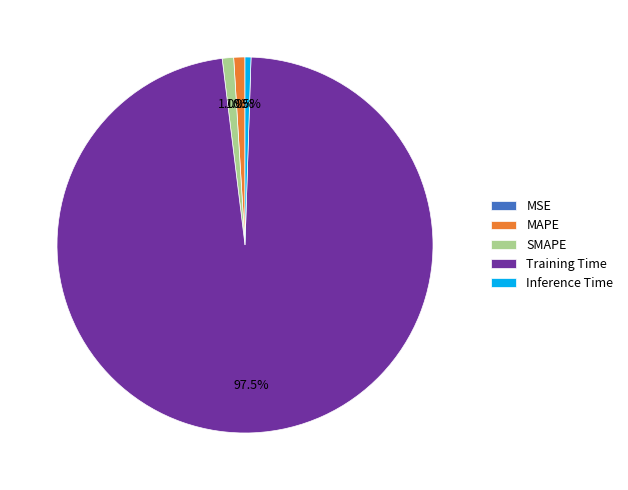

What is the largest slice in the pie chart?

Training Time